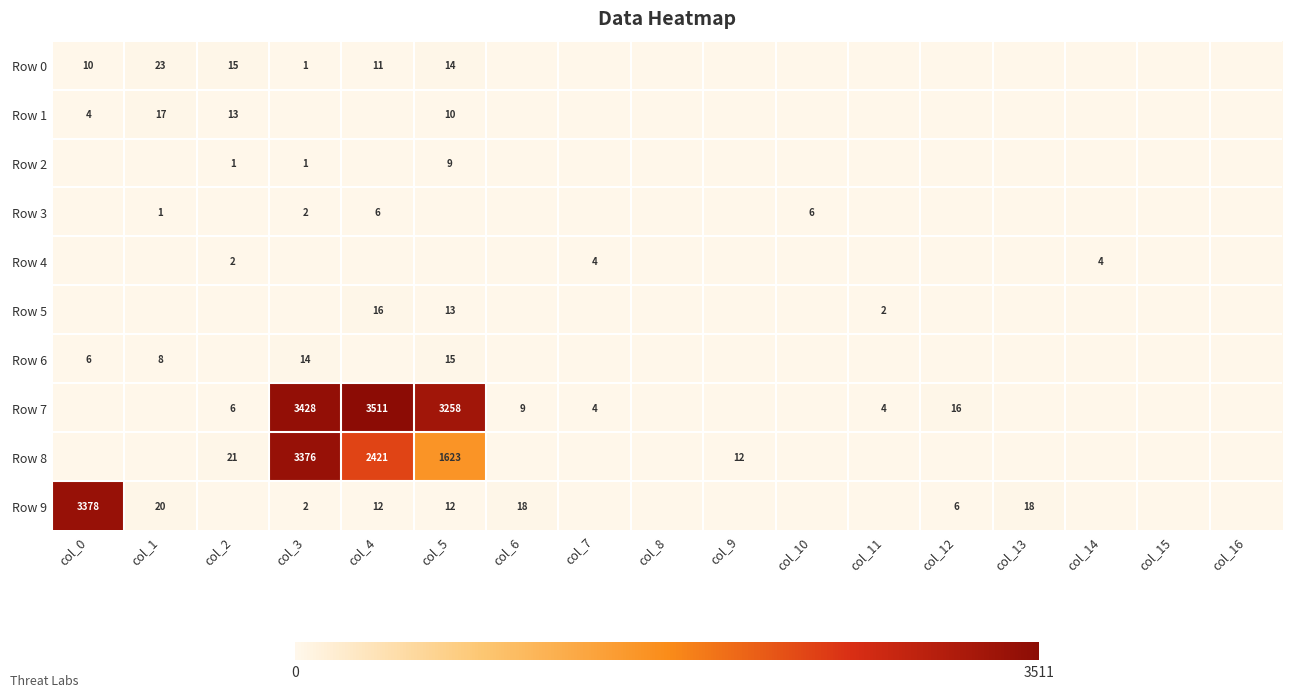

The value of Row 3 at col_10 is 1. True or false?

False